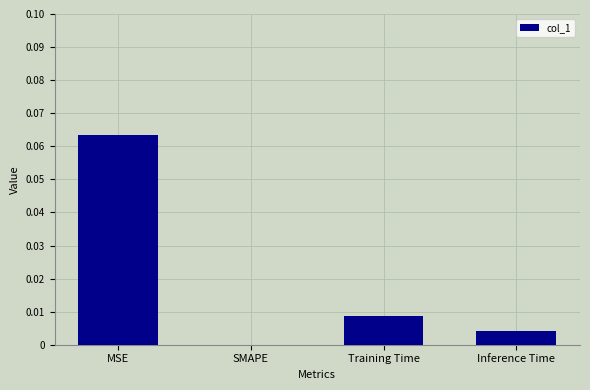

Which has a higher value, SMAPE or Inference Time?

Inference Time